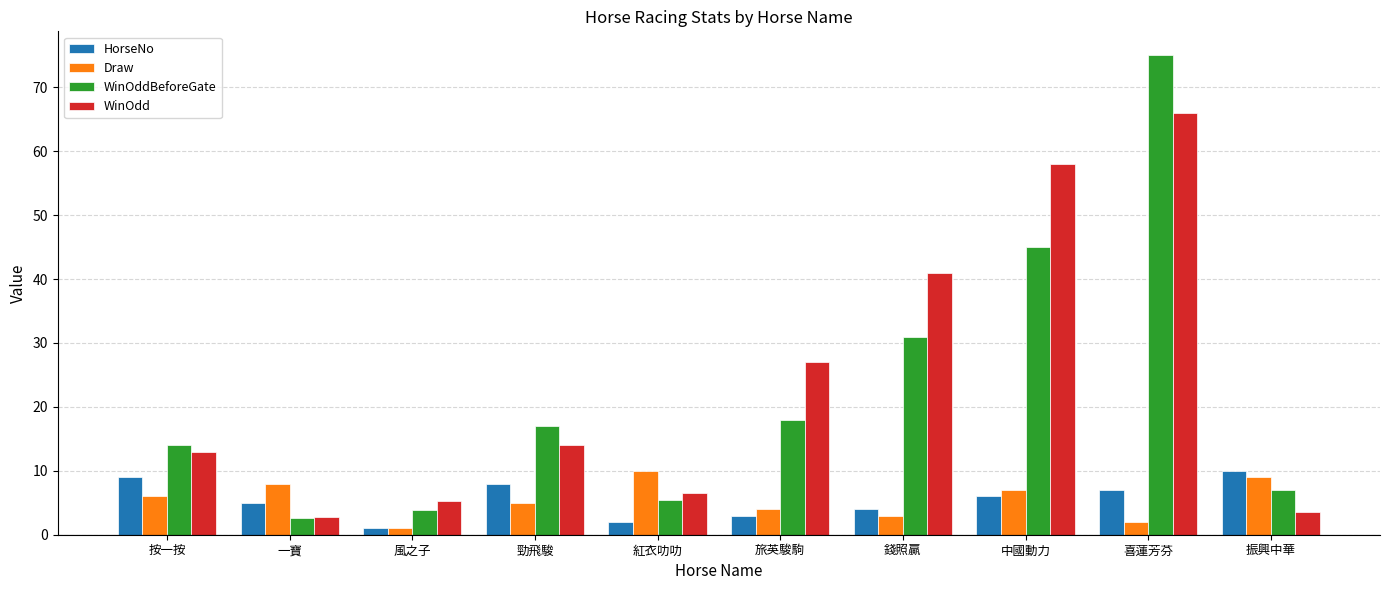

How many groups of bars are there?

10